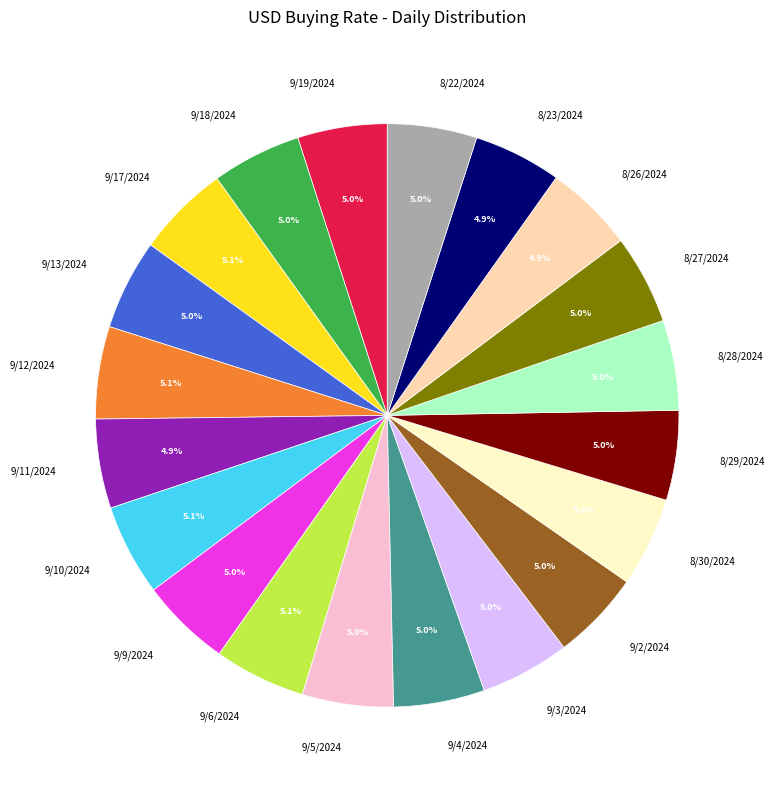

Approximately how many times larger is the value at 9/9/2024 compared to 9/18/2024?

1.0